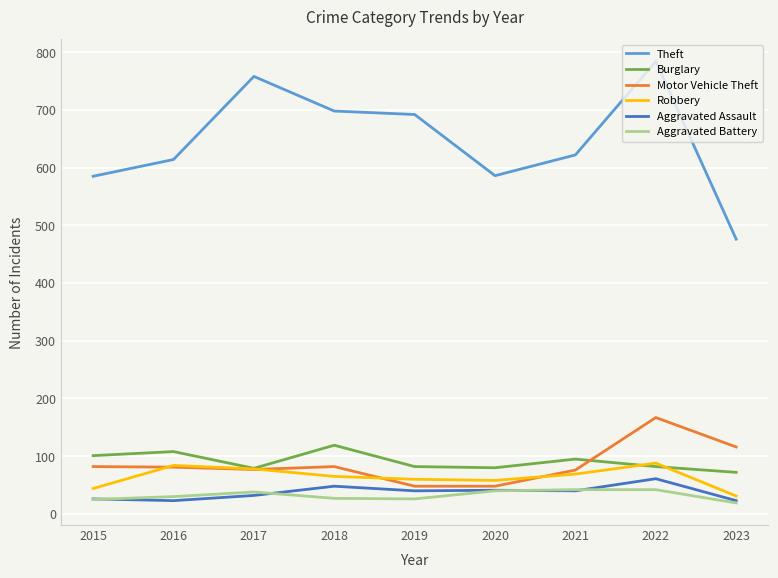

True or false: Aggravated Assault has more than 1 points higher than both neighbors.

True